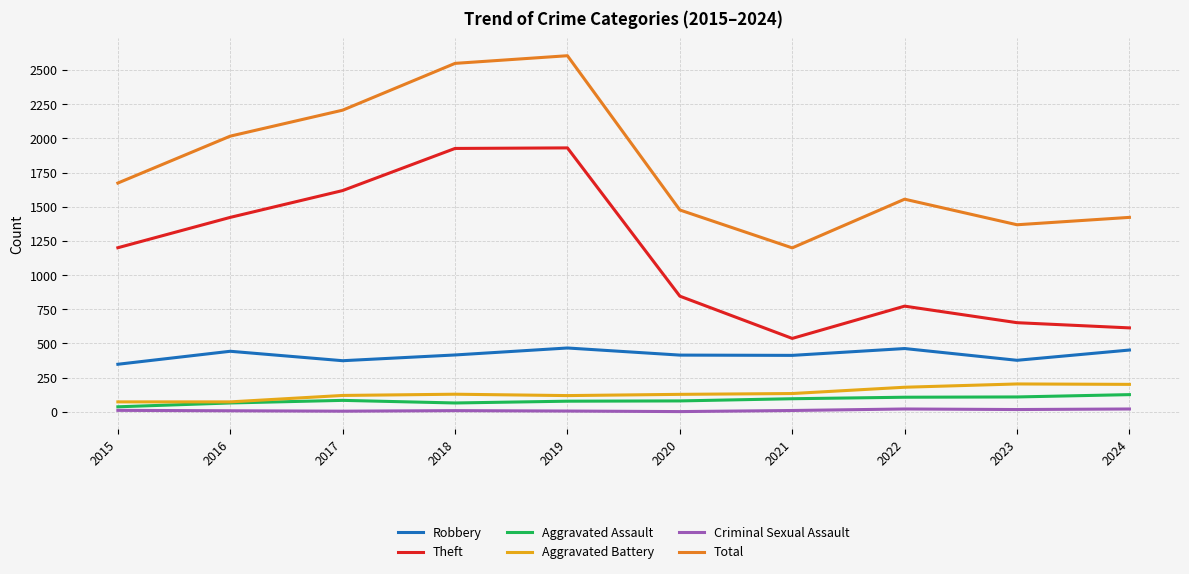

Which category has the lowest value in the Theft series?

2021